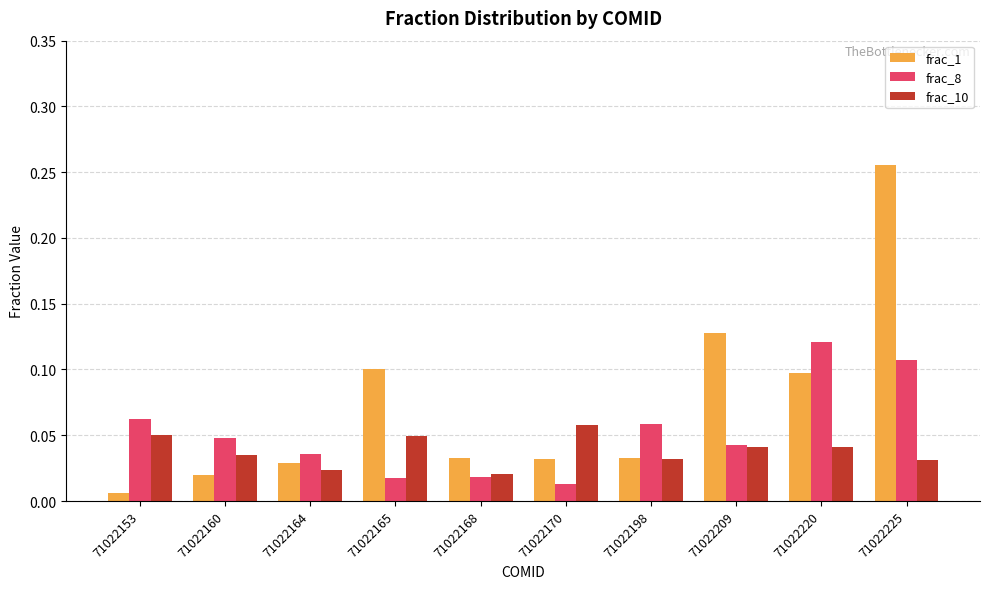

Count the number of data series in this chart.

3